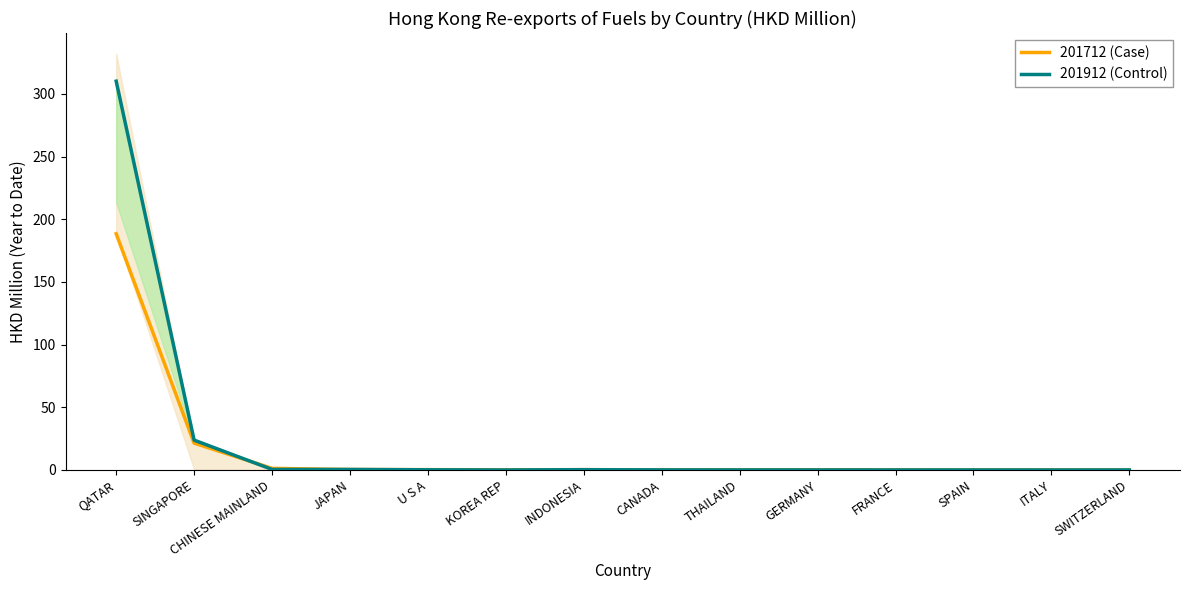

Which category has the highest value across all series?

QATAR